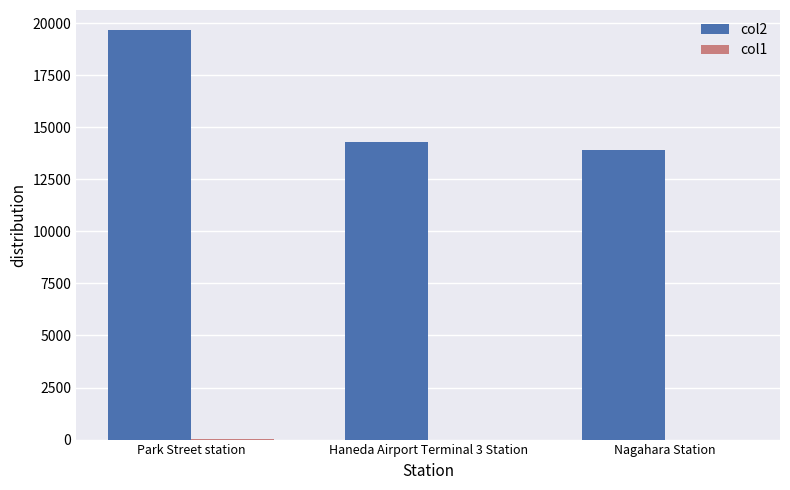

What is the average value of the col2 series?

15952